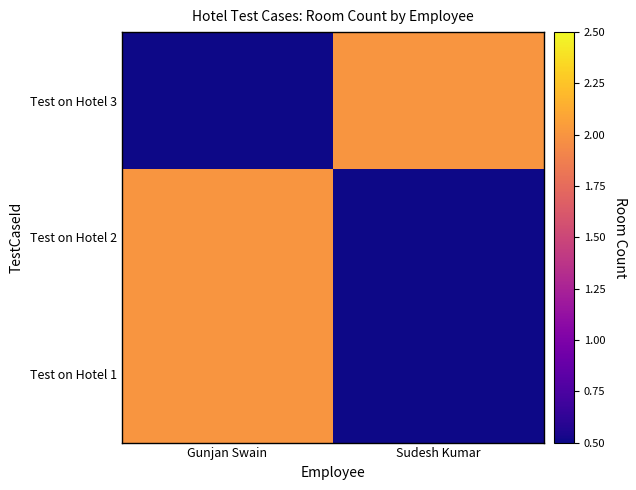

Reading left to right, extract all data points from this chart.

Test on Hotel 1: Gunjan Swain=2	Sudesh Kumar=0
Test on Hotel 2: Gunjan Swain=2	Sudesh Kumar=0
Test on Hotel 3: Gunjan Swain=0	Sudesh Kumar=2